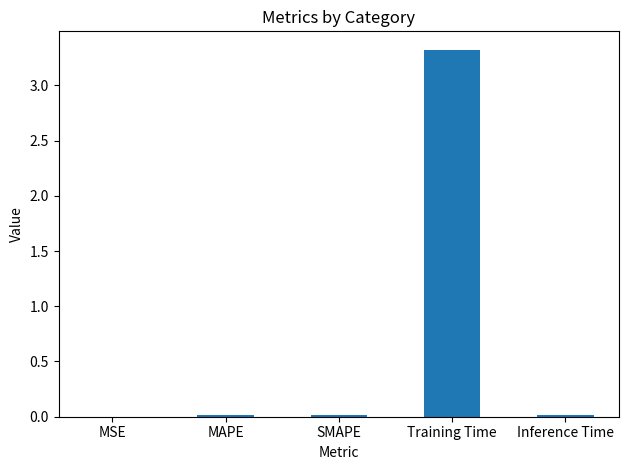

What is the sum of all values?

3.4